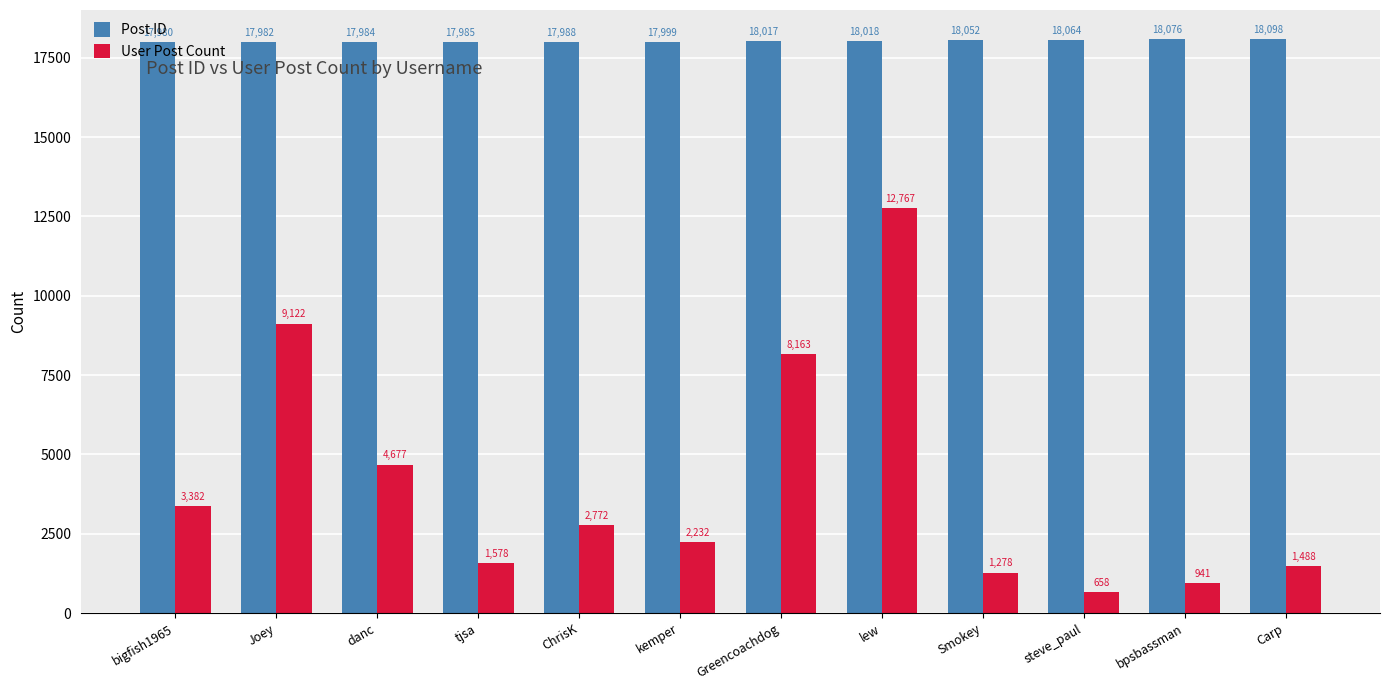

What is the maximum value shown in the chart?

18098